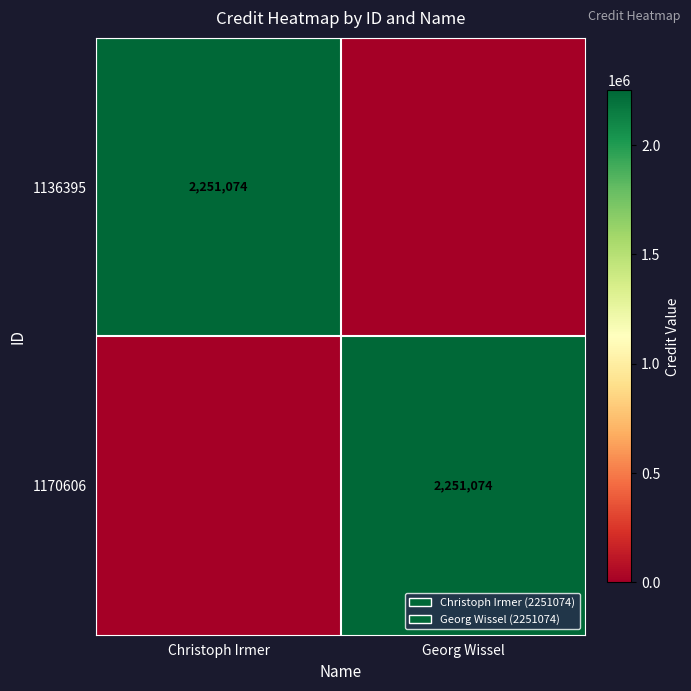

The 1170606 series shows 2251074 at Georg Wissel. True or false?

True